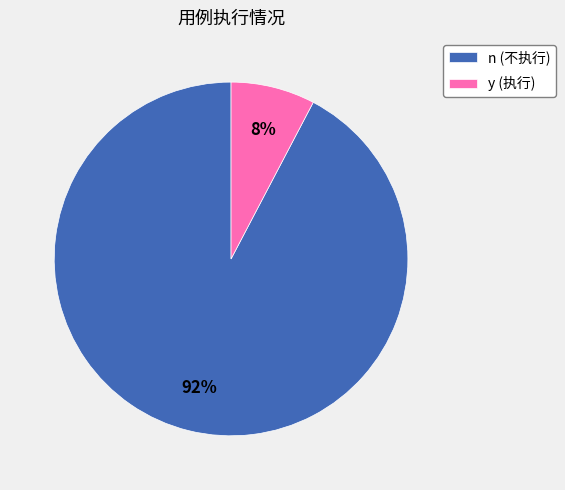

Does any single category account for the majority?

Yes